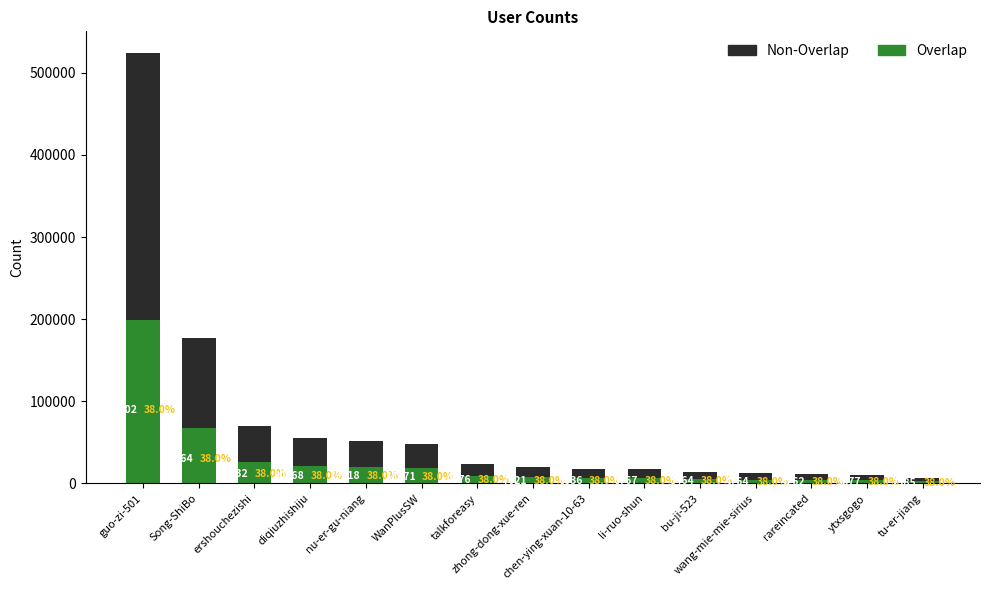

At which category is the sum across all series the highest?

guo-zi-501